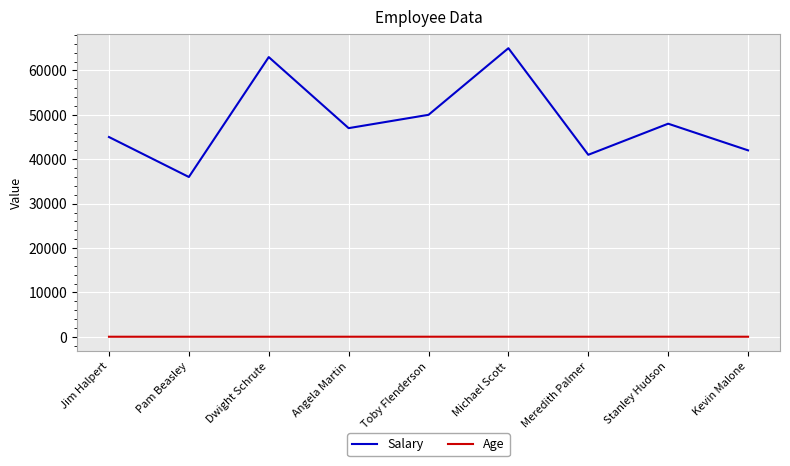

Rank the series by their maximum value, from highest to lowest.

Salary, Age